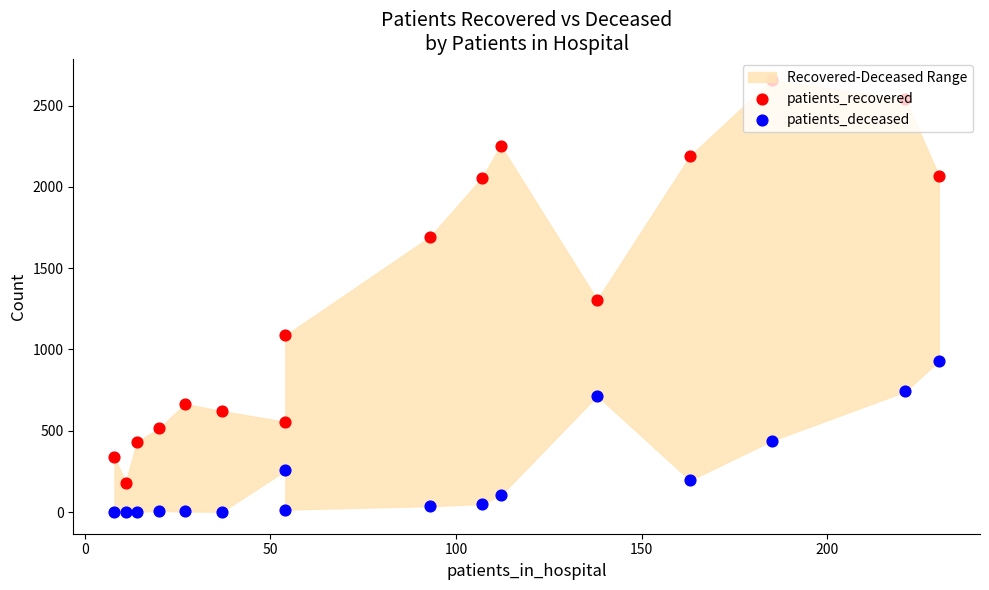

Which series contains the highest Y value?

patients_recovered